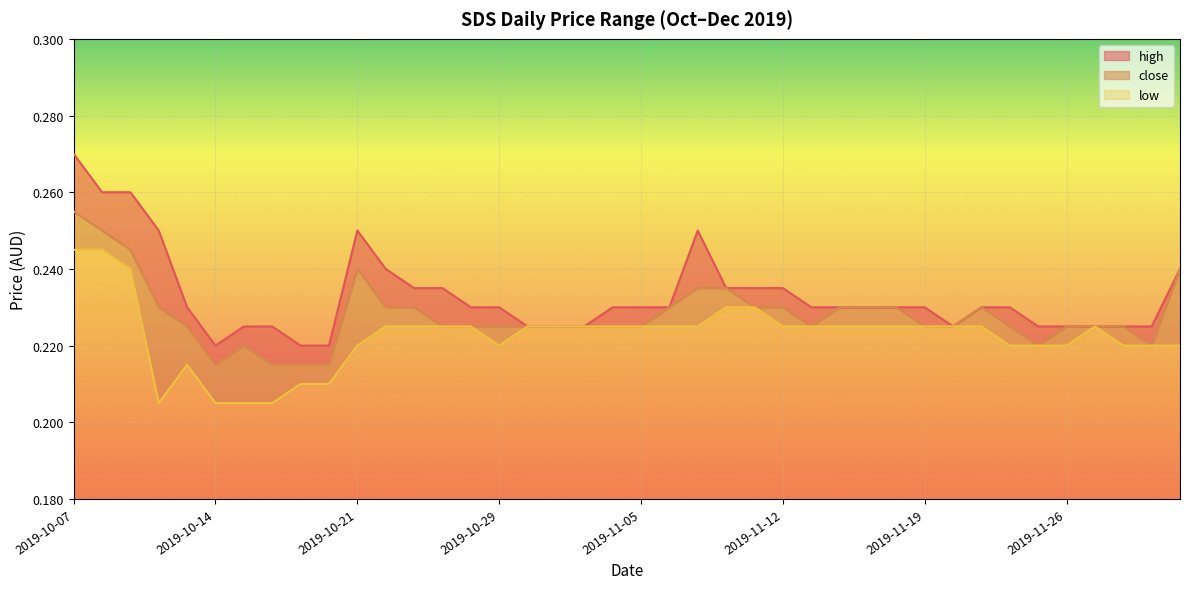

Reading left to right, extract all data points from this chart.

high: 2019-10-07=0.3	2019-10-08=0.3	2019-10-09=0.3	2019-10-10=0.2	2019-10-11=0.2	2019-10-14=0.2	2019-10-15=0.2	2019-10-16=0.2	2019-10-17=0.2	2019-10-18=0.2	2019-10-21=0.2	2019-10-22=0.2	2019-10-23=0.2	2019-10-24=0.2	2019-10-25=0.2	2019-10-29=0.2	2019-10-30=0.2	2019-10-31=0.2	2019-11-01=0.2	2019-11-04=0.2	2019-11-05=0.2	2019-11-06=0.2	2019-11-07=0.2	2019-11-08=0.2	2019-11-11=0.2	2019-11-12=0.2	2019-11-13=0.2	2019-11-14=0.2	2019-11-15=0.2	2019-11-18=0.2	2019-11-19=0.2	2019-11-20=0.2	2019-11-21=0.2	2019-11-22=0.2	2019-11-25=0.2	2019-11-26=0.2	2019-11-27=0.2	2019-11-28=0.2	2019-11-29=0.2	2019-12-02=0.2
close: 2019-10-07=0.3	2019-10-08=0.2	2019-10-09=0.2	2019-10-10=0.2	2019-10-11=0.2	2019-10-14=0.2	2019-10-15=0.2	2019-10-16=0.2	2019-10-17=0.2	2019-10-18=0.2	2019-10-21=0.2	2019-10-22=0.2	2019-10-23=0.2	2019-10-24=0.2	2019-10-25=0.2	2019-10-29=0.2	2019-10-30=0.2	2019-10-31=0.2	2019-11-01=0.2	2019-11-04=0.2	2019-11-05=0.2	2019-11-06=0.2	2019-11-07=0.2	2019-11-08=0.2	2019-11-11=0.2	2019-11-12=0.2	2019-11-13=0.2	2019-11-14=0.2	2019-11-15=0.2	2019-11-18=0.2	2019-11-19=0.2	2019-11-20=0.2	2019-11-21=0.2	2019-11-22=0.2	2019-11-25=0.2	2019-11-26=0.2	2019-11-27=0.2	2019-11-28=0.2	2019-11-29=0.2	2019-12-02=0.2
low: 2019-10-07=0.2	2019-10-08=0.2	2019-10-09=0.2	2019-10-10=0.2	2019-10-11=0.2	2019-10-14=0.2	2019-10-15=0.2	2019-10-16=0.2	2019-10-17=0.2	2019-10-18=0.2	2019-10-21=0.2	2019-10-22=0.2	2019-10-23=0.2	2019-10-24=0.2	2019-10-25=0.2	2019-10-29=0.2	2019-10-30=0.2	2019-10-31=0.2	2019-11-01=0.2	2019-11-04=0.2	2019-11-05=0.2	2019-11-06=0.2	2019-11-07=0.2	2019-11-08=0.2	2019-11-11=0.2	2019-11-12=0.2	2019-11-13=0.2	2019-11-14=0.2	2019-11-15=0.2	2019-11-18=0.2	2019-11-19=0.2	2019-11-20=0.2	2019-11-21=0.2	2019-11-22=0.2	2019-11-25=0.2	2019-11-26=0.2	2019-11-27=0.2	2019-11-28=0.2	2019-11-29=0.2	2019-12-02=0.2